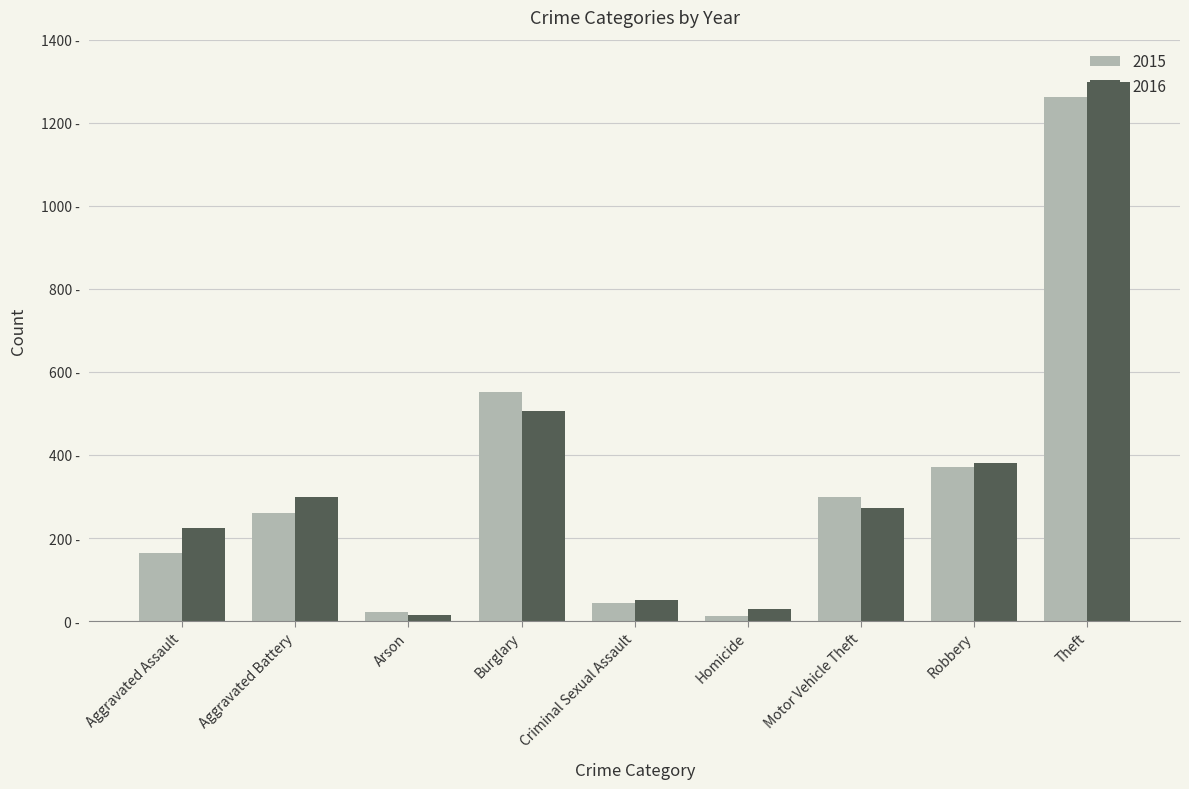

What is the maximum value shown in the chart?

1297